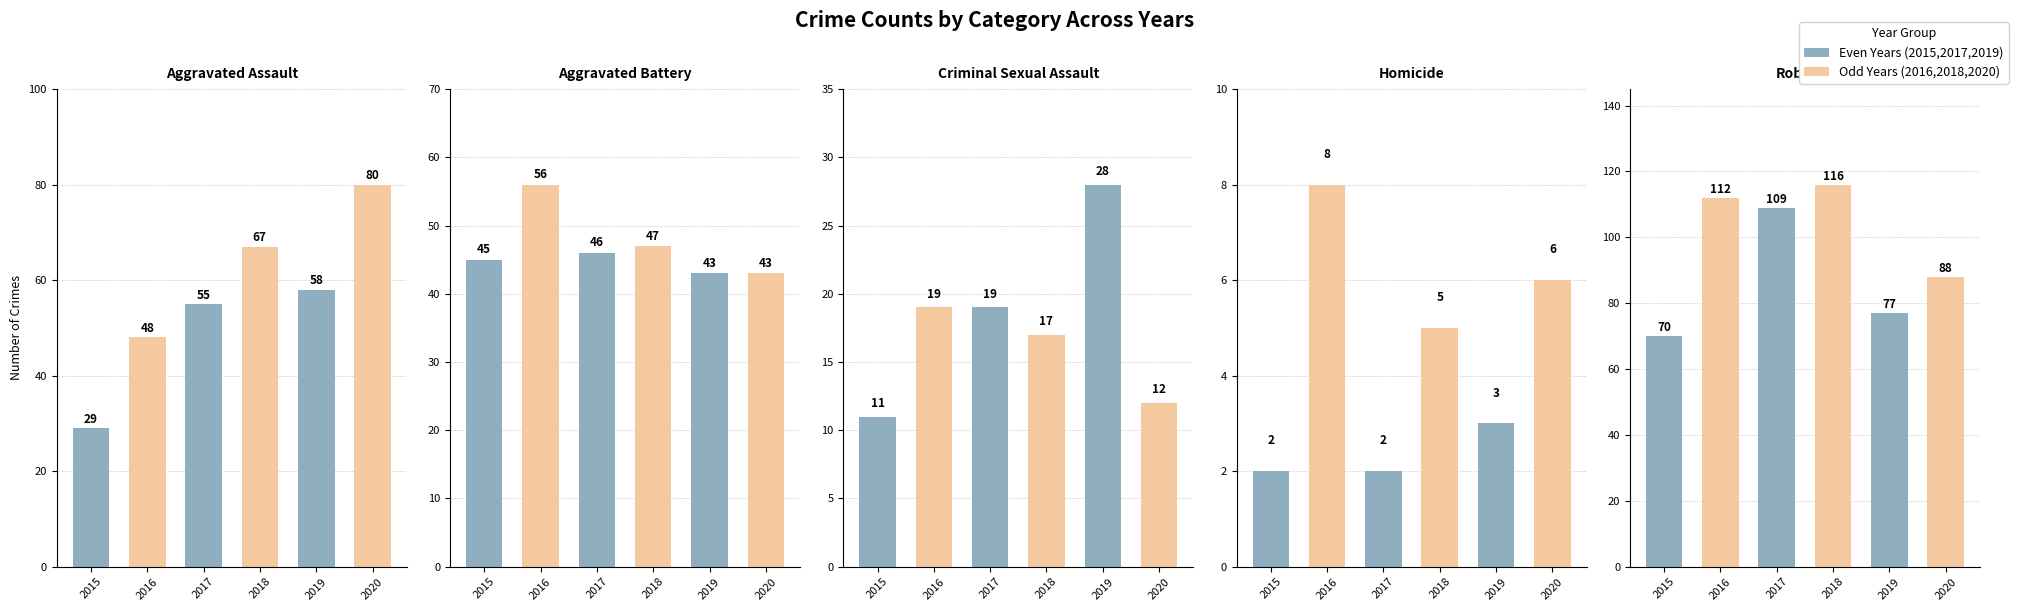

Rank the series by their maximum value, from lowest to highest.

Homicide, Criminal Sexual Assault, Aggravated Battery, Aggravated Assault, Robbery